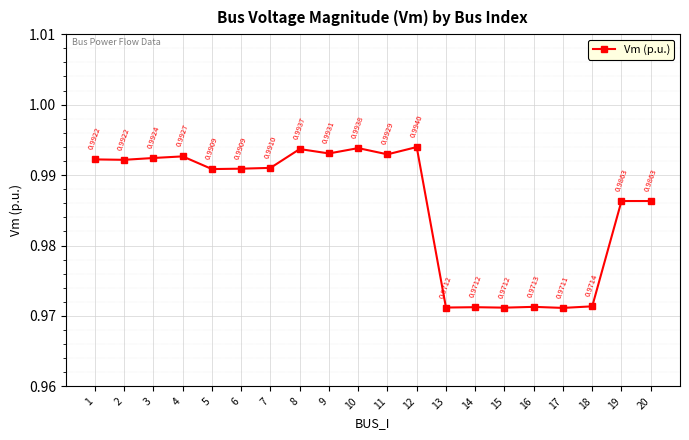

What is the sum of all values?

19.7